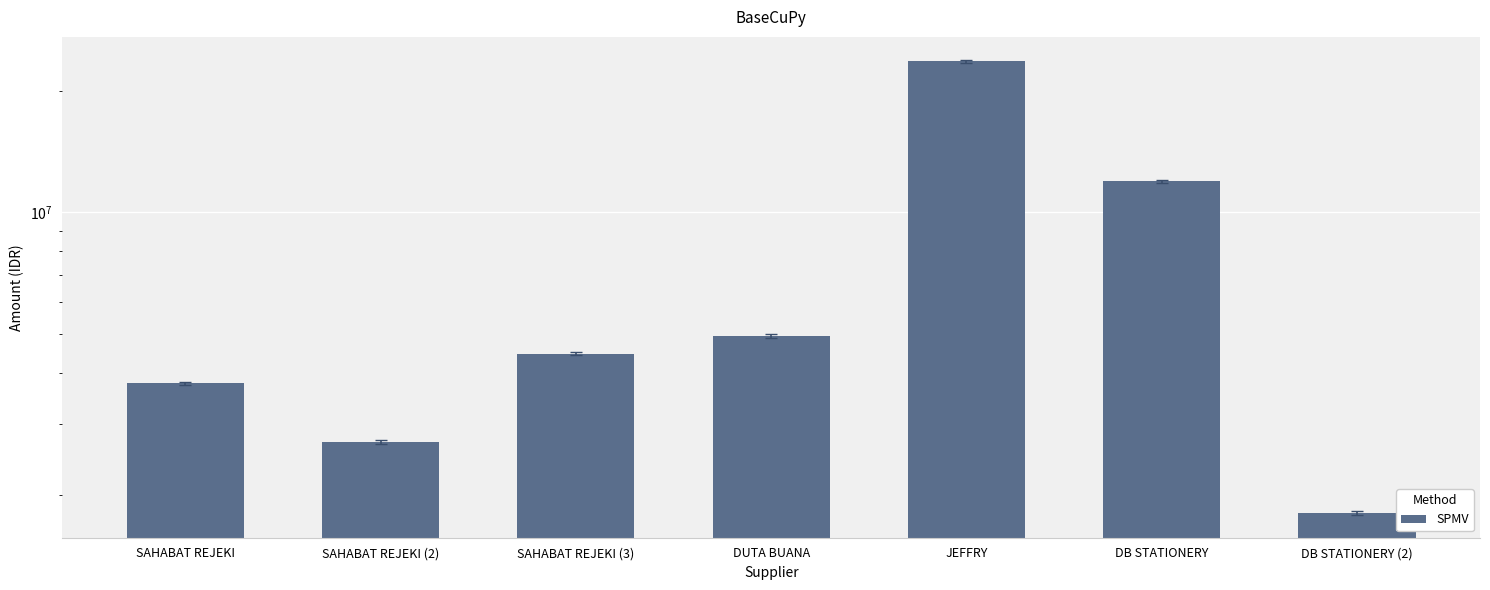

At which category does the chart reach its minimum across all series?

DB STATIONERY (2)